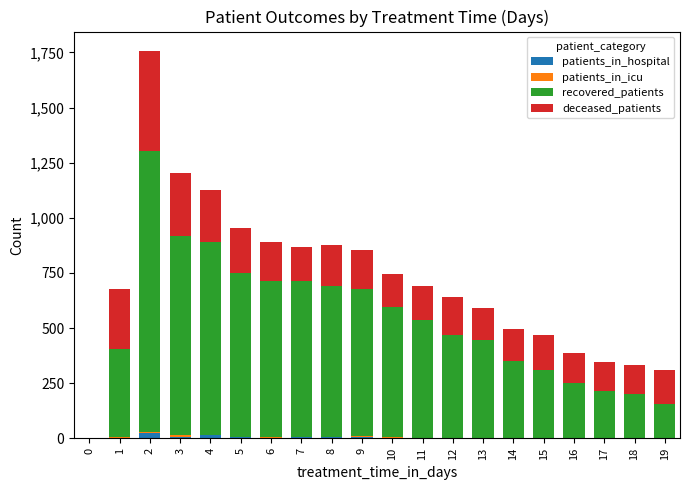

Rank the series by their maximum value, from lowest to highest.

patients_in_icu, patients_in_hospital, deceased_patients, recovered_patients